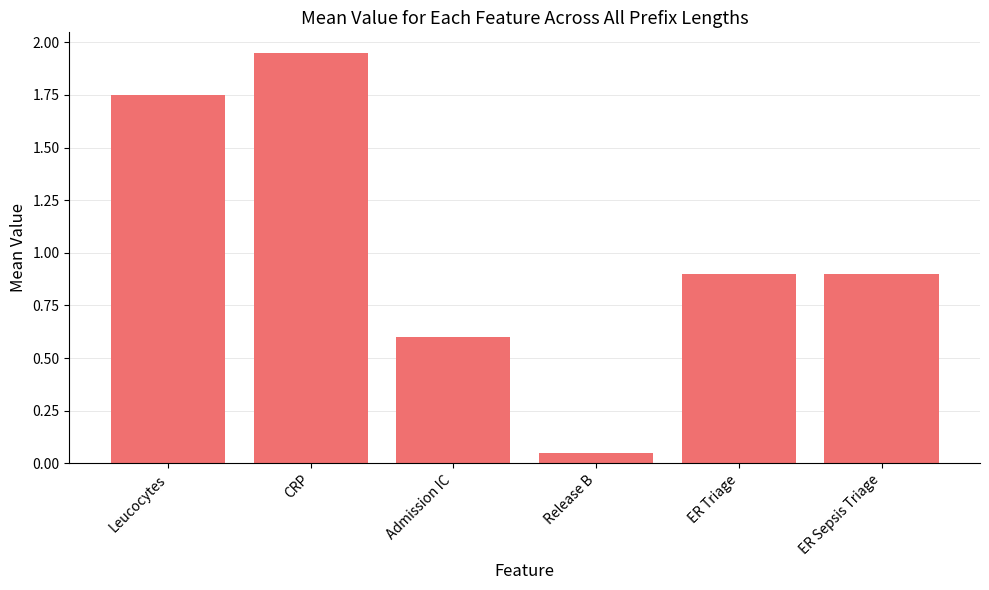

What is the label of the 1st bar from the left?

Leucocytes